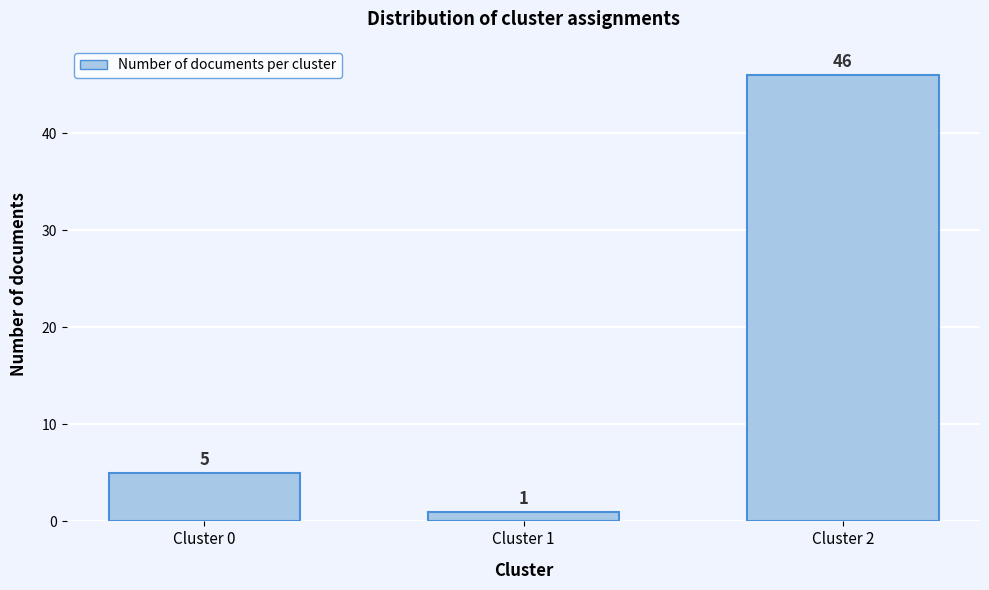

Reading right to left, list all the values displayed in this chart.

Cluster 2=46	Cluster 1=1	Cluster 0=5